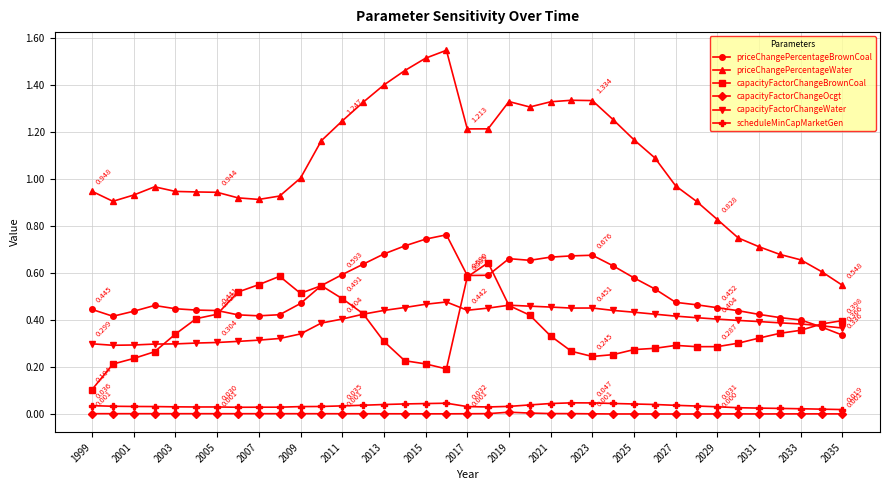

What are all the series names shown in the legend?

priceChangePercentageBrownCoal, priceChangePercentageWater, capacityFactorChangeBrownCoal, capacityFactorChangeOcgt, capacityFactorChangeWater, scheduleMinCapMarketGen